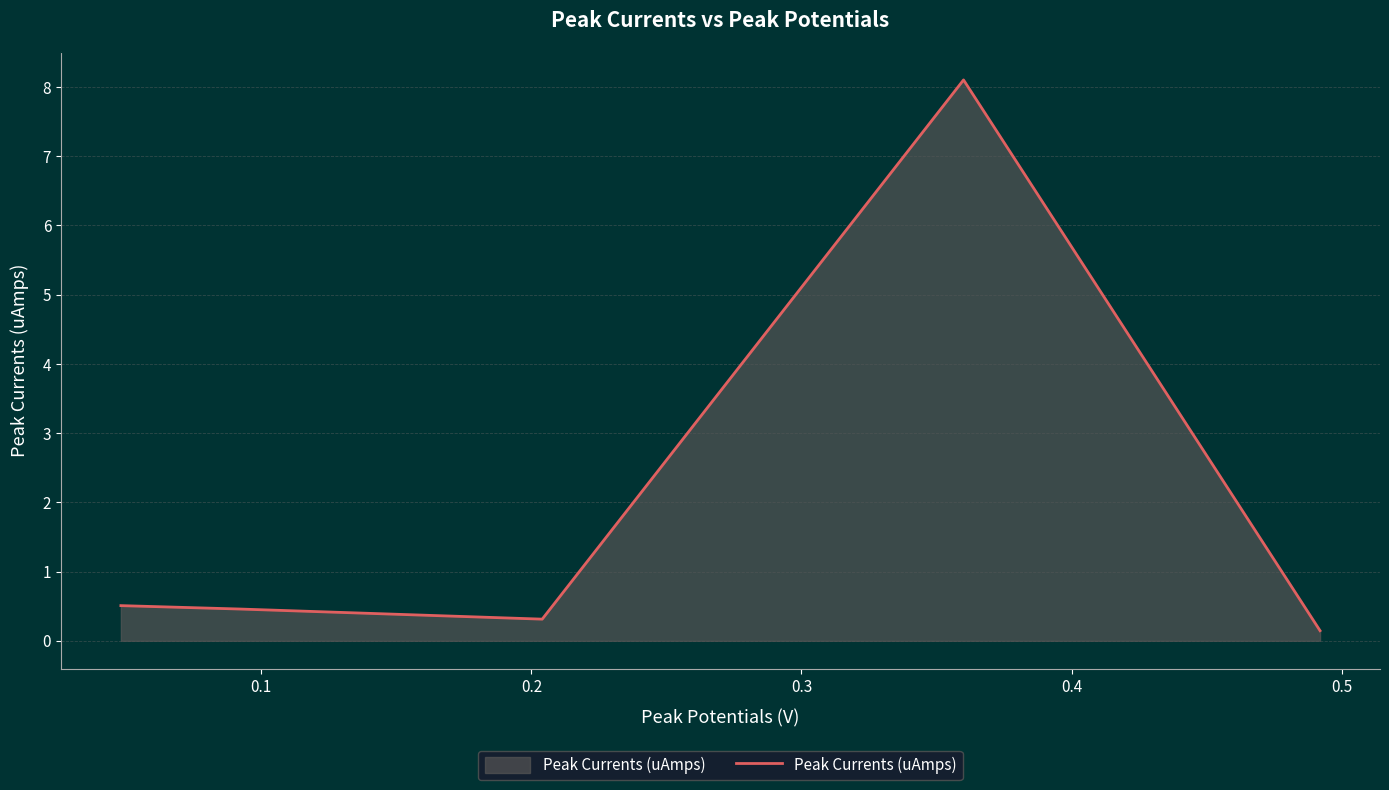

What is the difference between the second highest and minimum values?

0.4